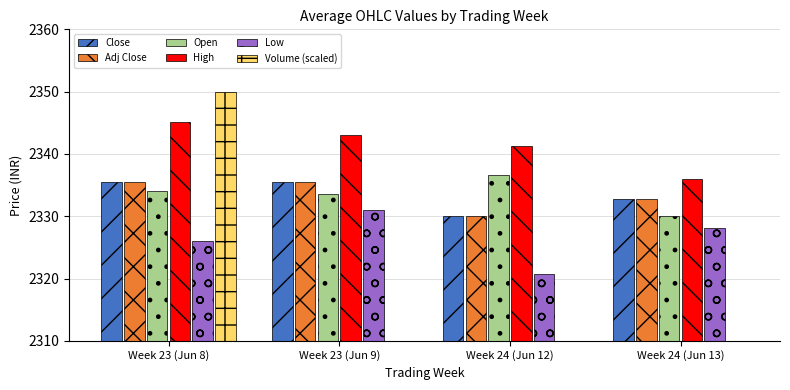

What position from the left is Week 23 (Jun 8)?

1